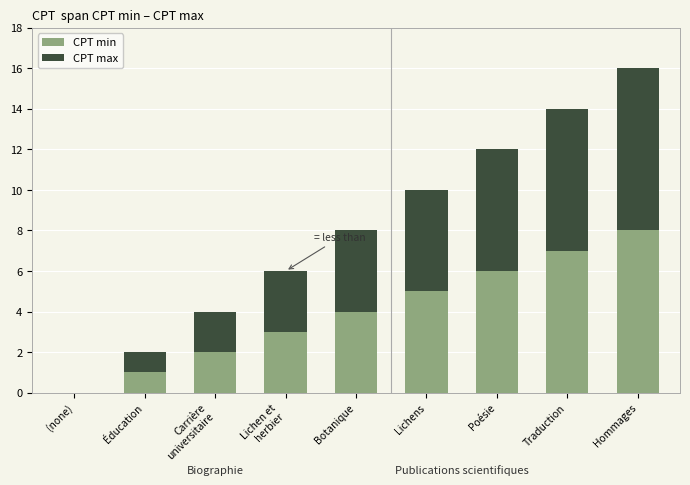

Does the chart contain stacked bars?

Yes